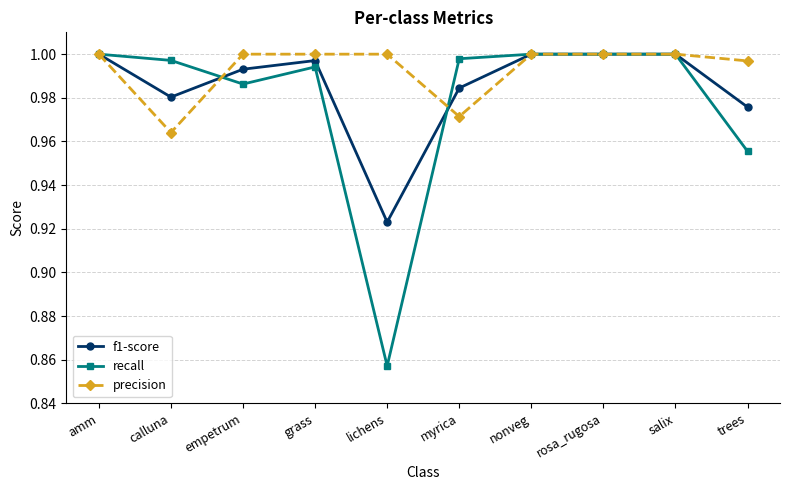

What are all the series names shown in the legend?

f1-score, recall, precision